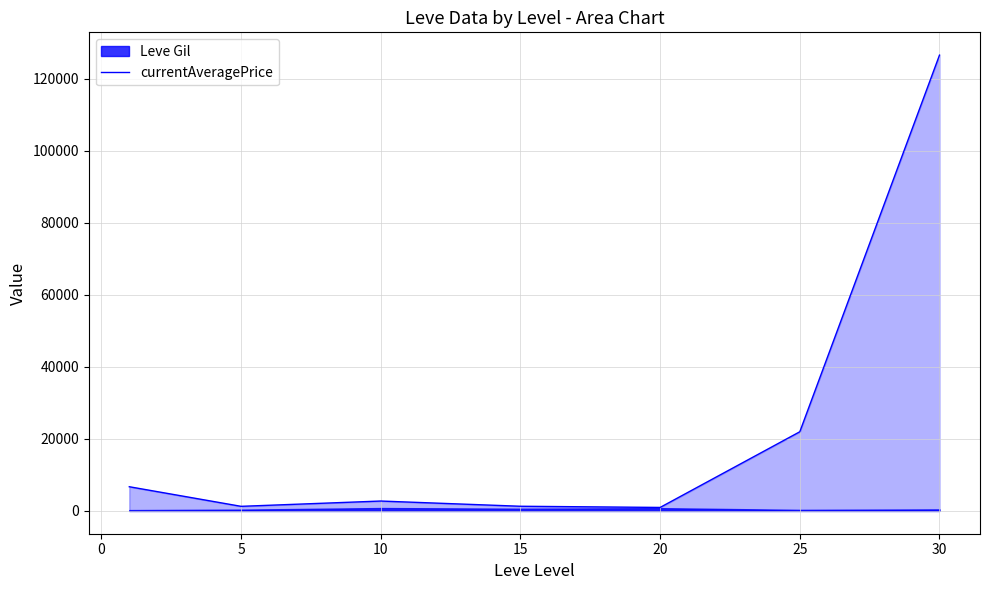

The value of currentAveragePrice at 30 is 126506.8. True or false?

True